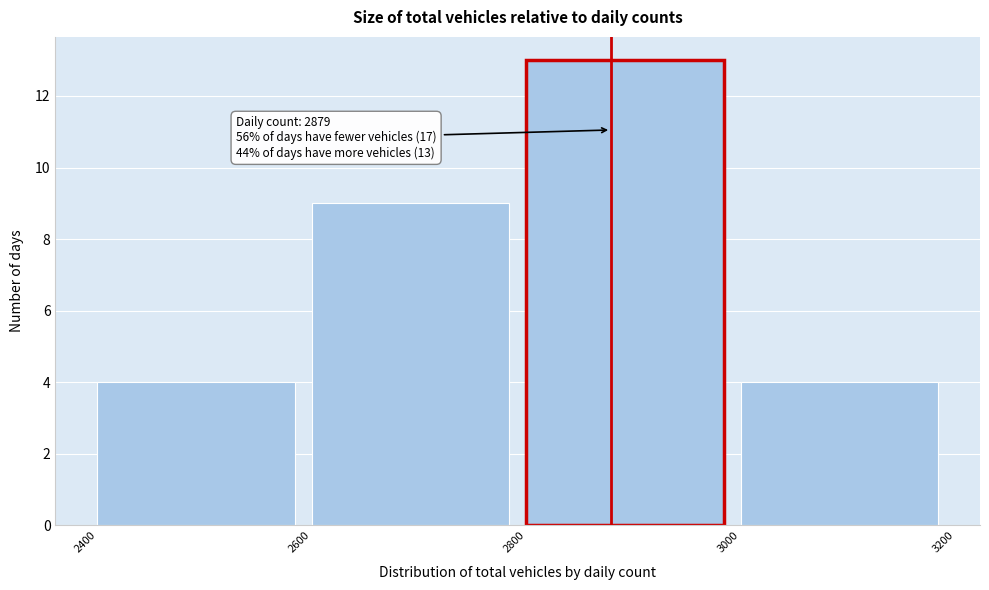

Which range on the x-axis has the tallest bar?

2800 to 3000